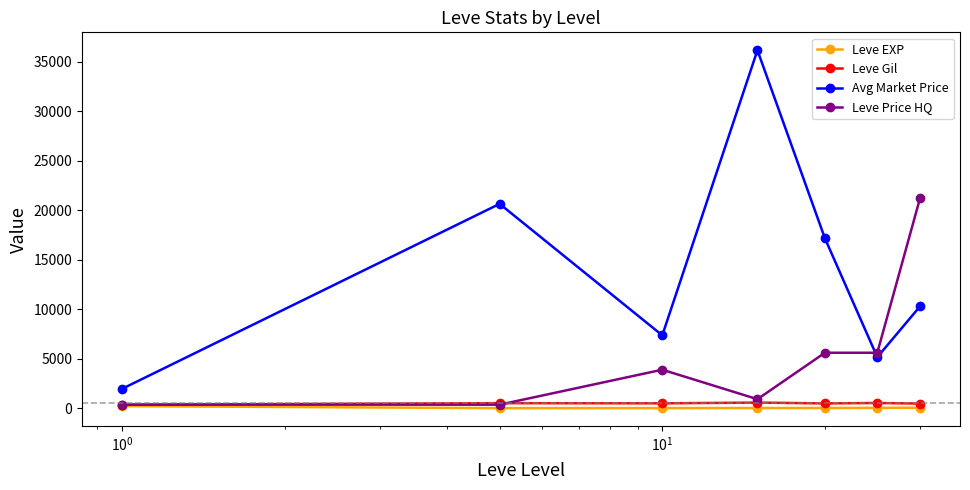

What is the maximum value shown in the chart?

36183.4